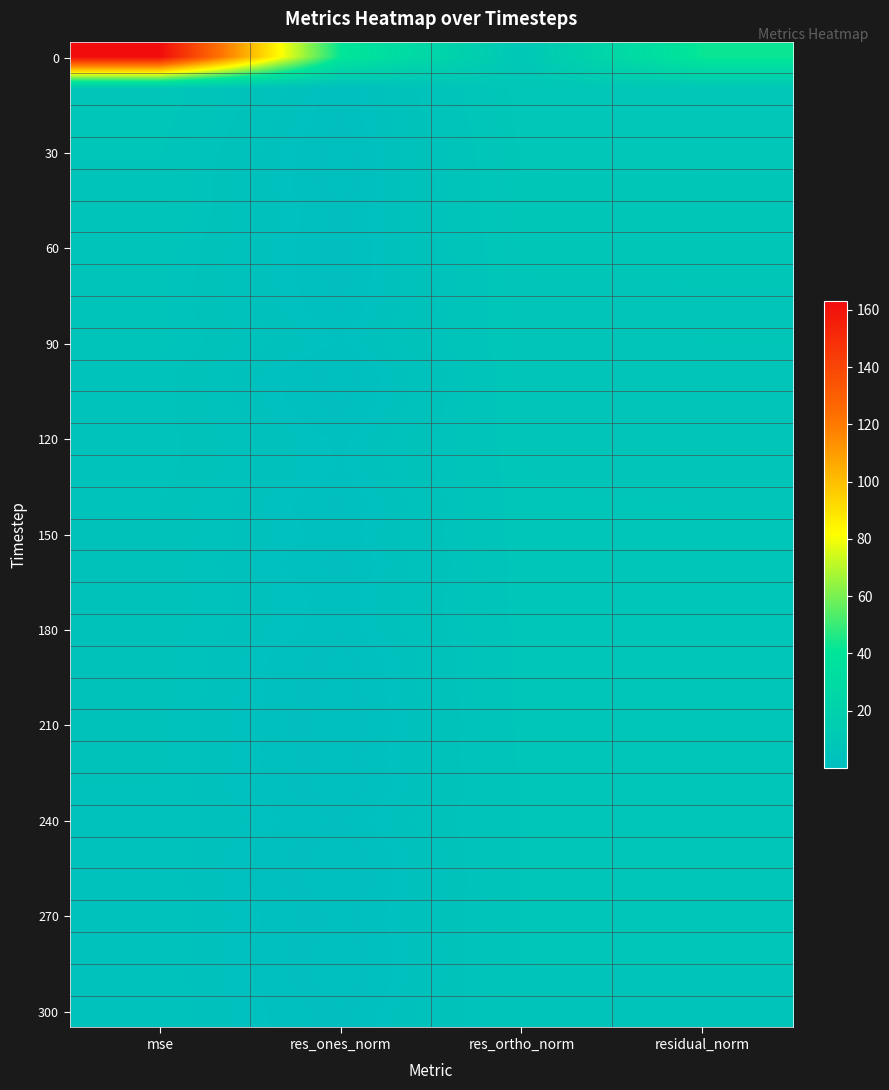

How many series are shown in this chart?

31